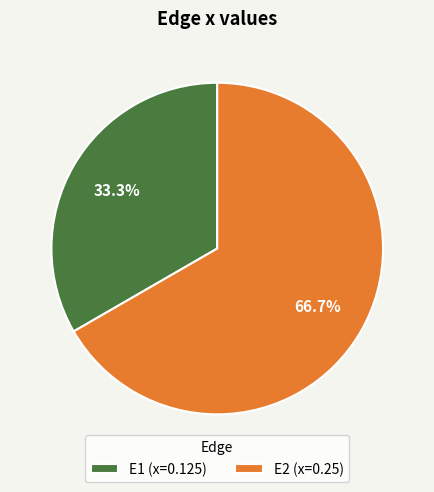

To the nearest percent, what is the combined percentage of E1 and E2?

100%